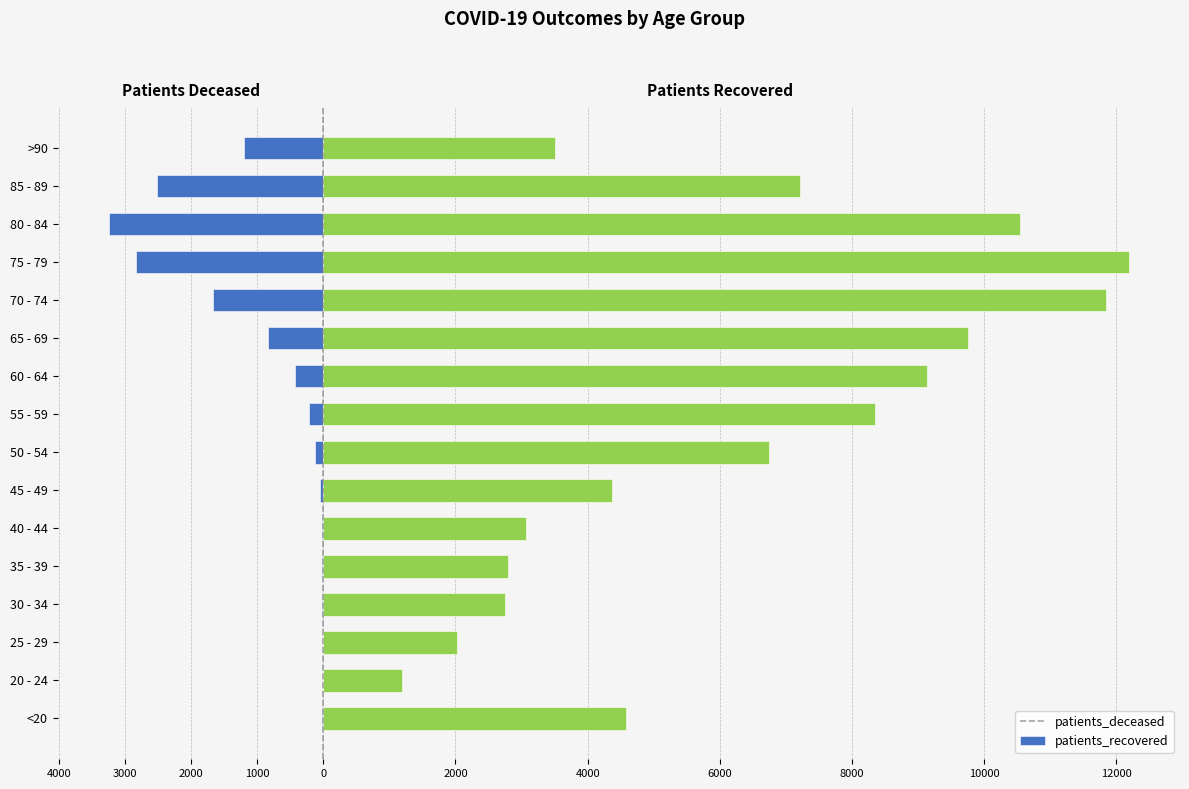

What is the value of the patients_deceased bar at the 8th from the left?

-125